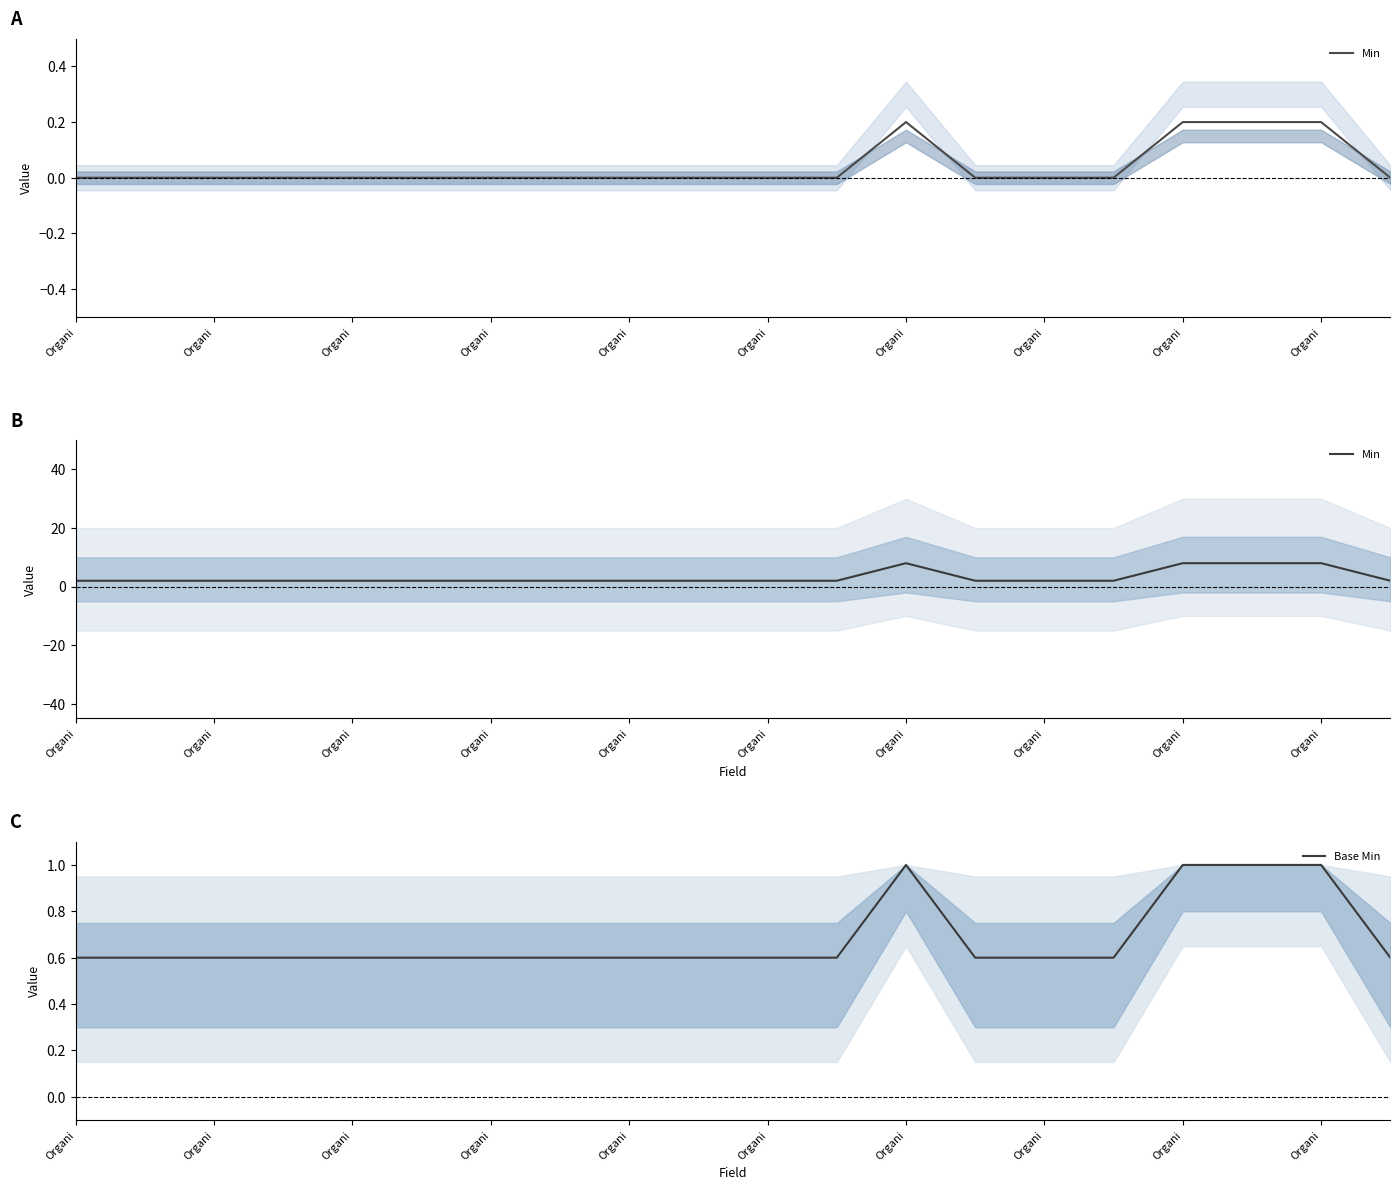

Is it true that Min equals 2.0 at 15?

True